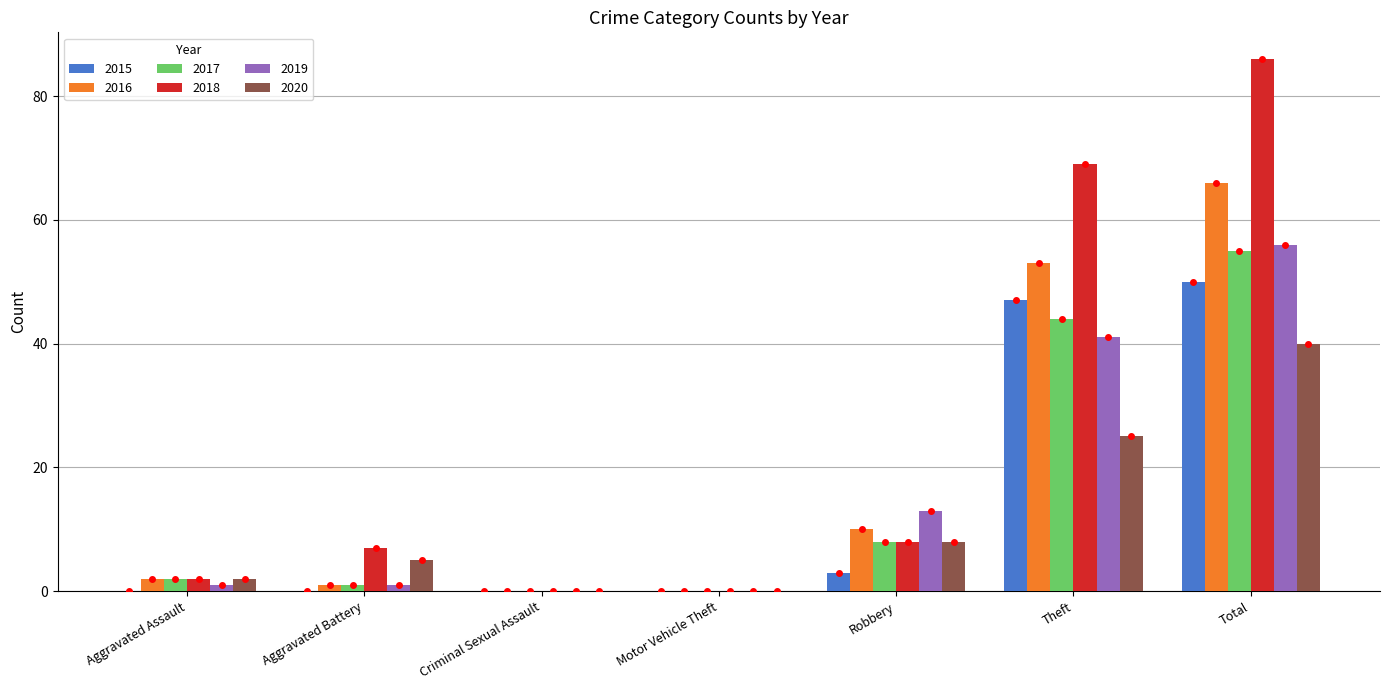

The value of 2015 at Total is 50. True or false?

True